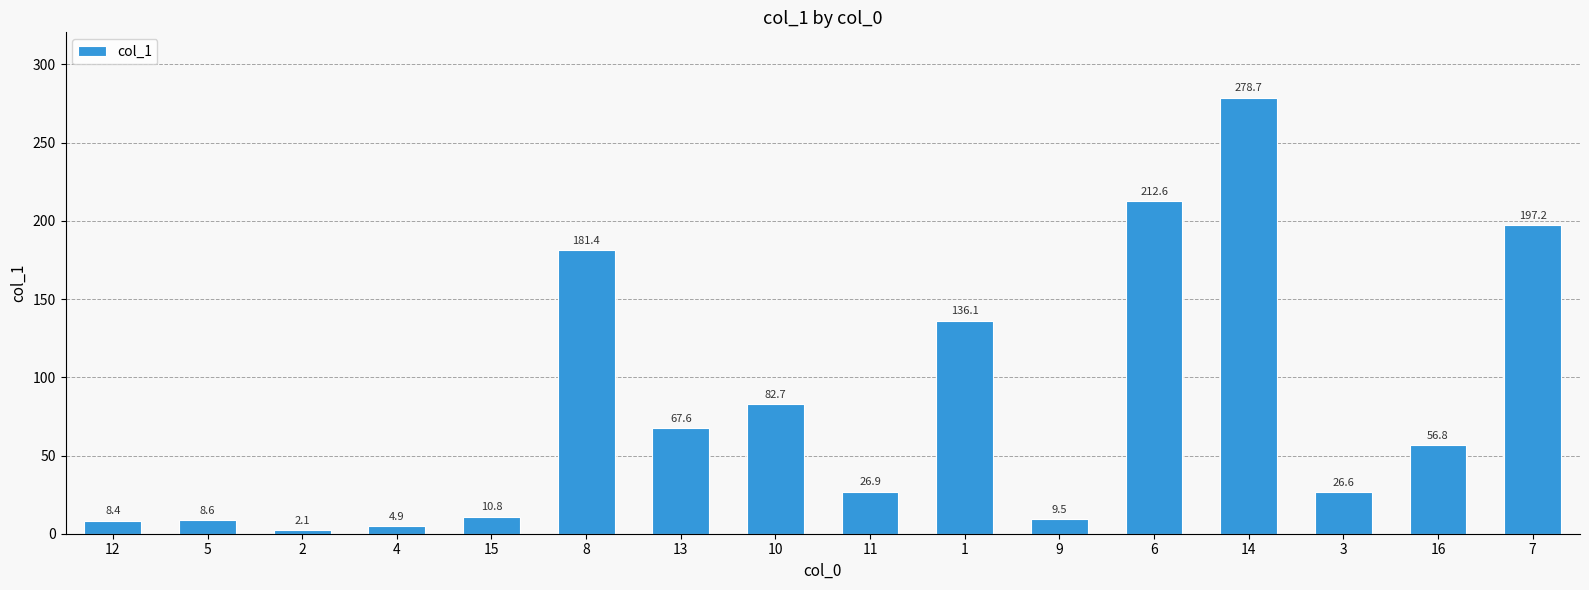

Count the number of values greater than 56.

8